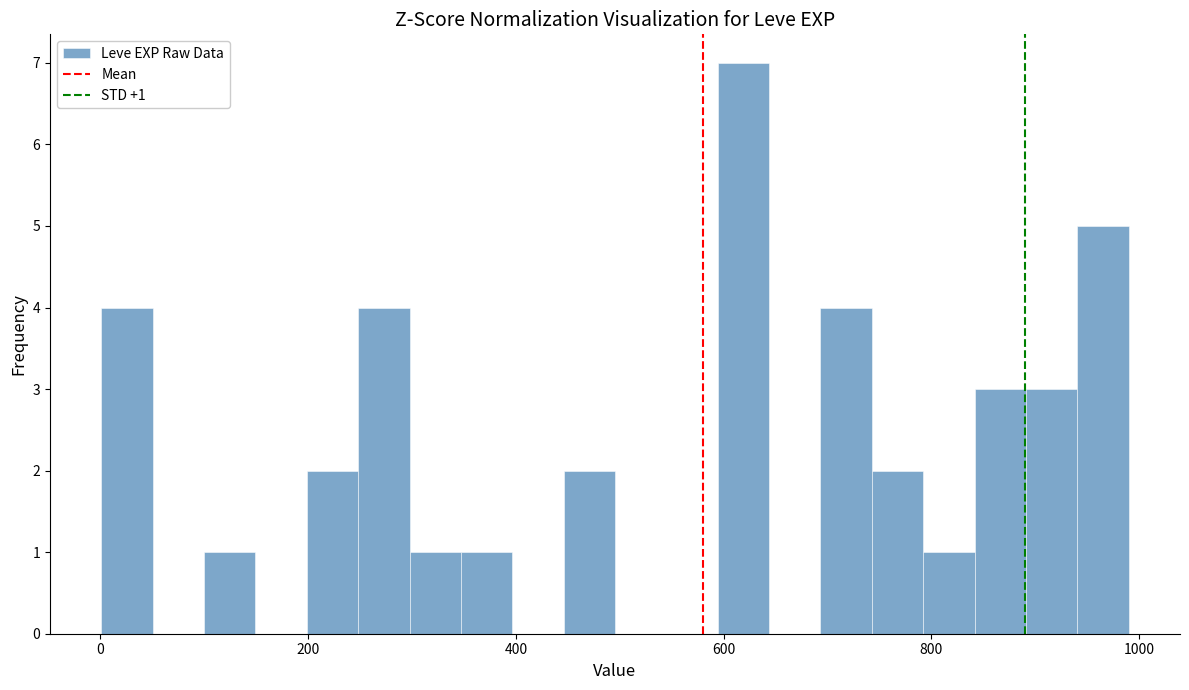

Read against the x-axis, roughly where is the centre of the tallest bar?

620